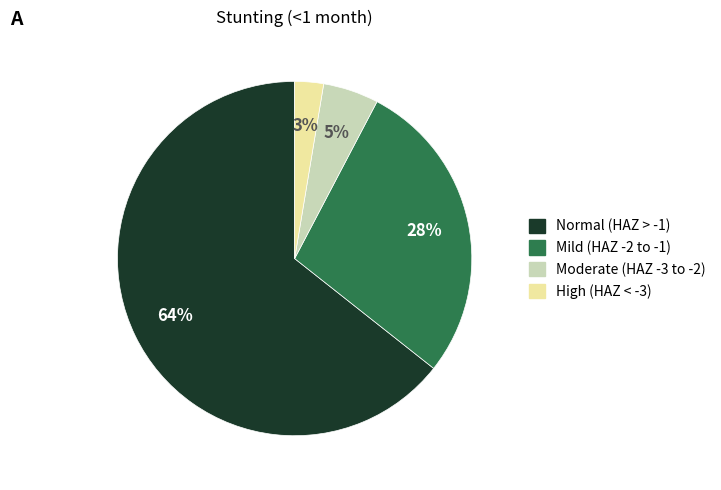

To the nearest percent, what is the average slice percentage?

25%